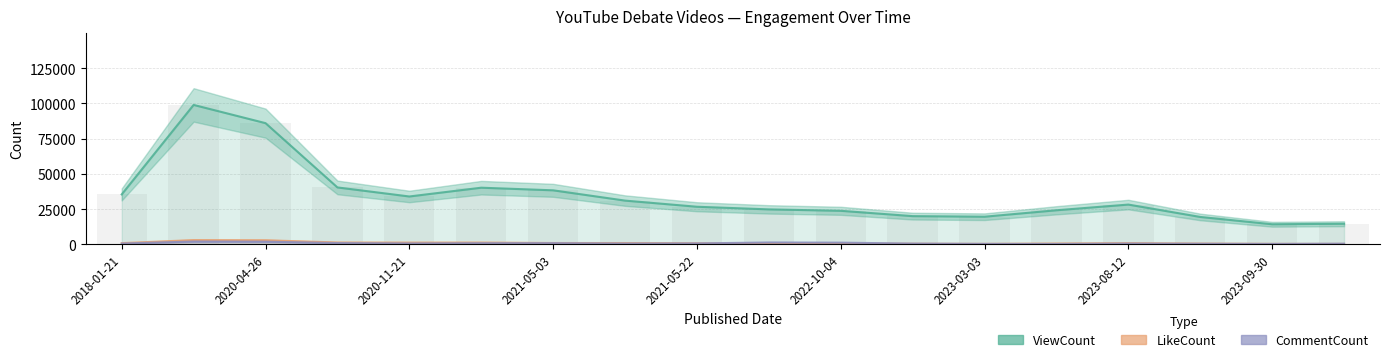

How many data points in ViewCount are above 28244?

8